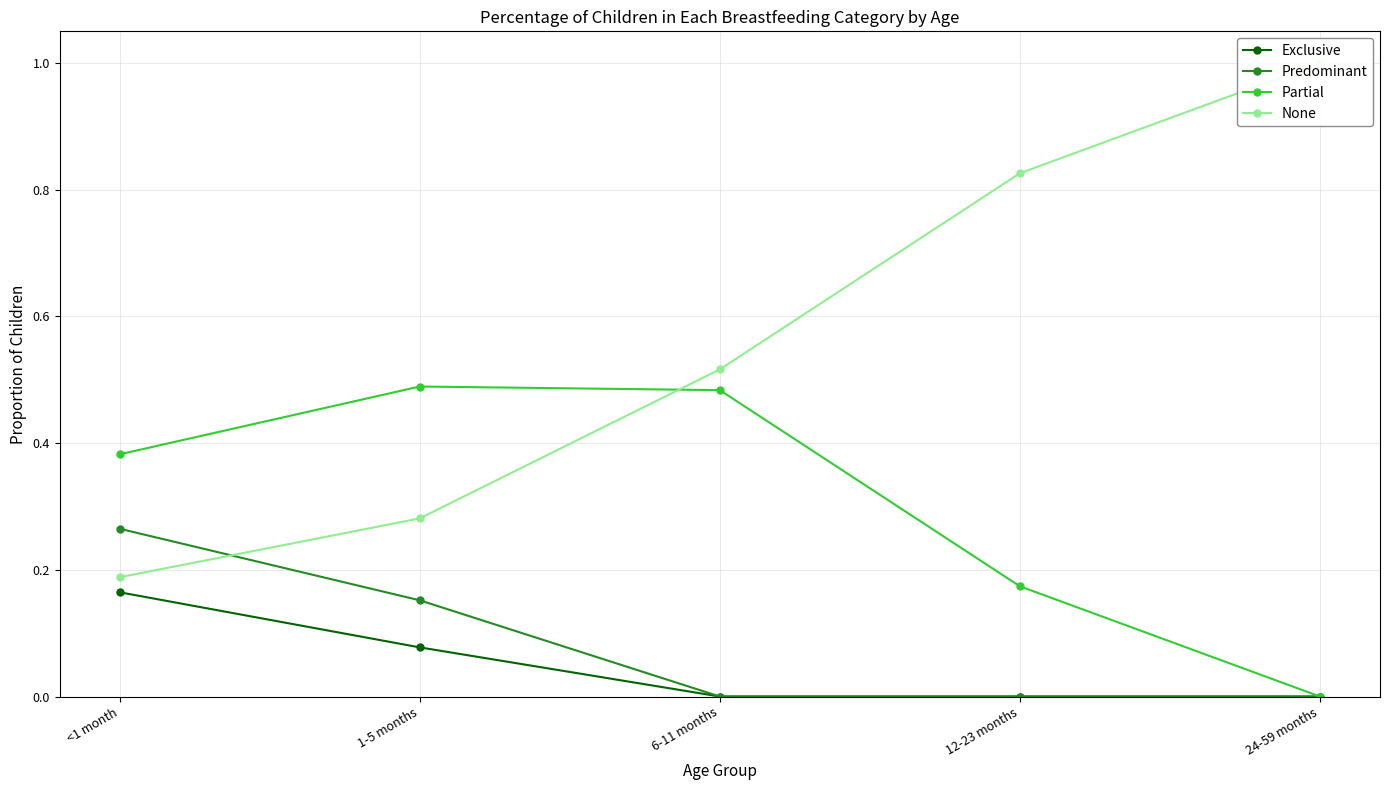

True or false: Exclusive and Partial intersect in this chart.

False